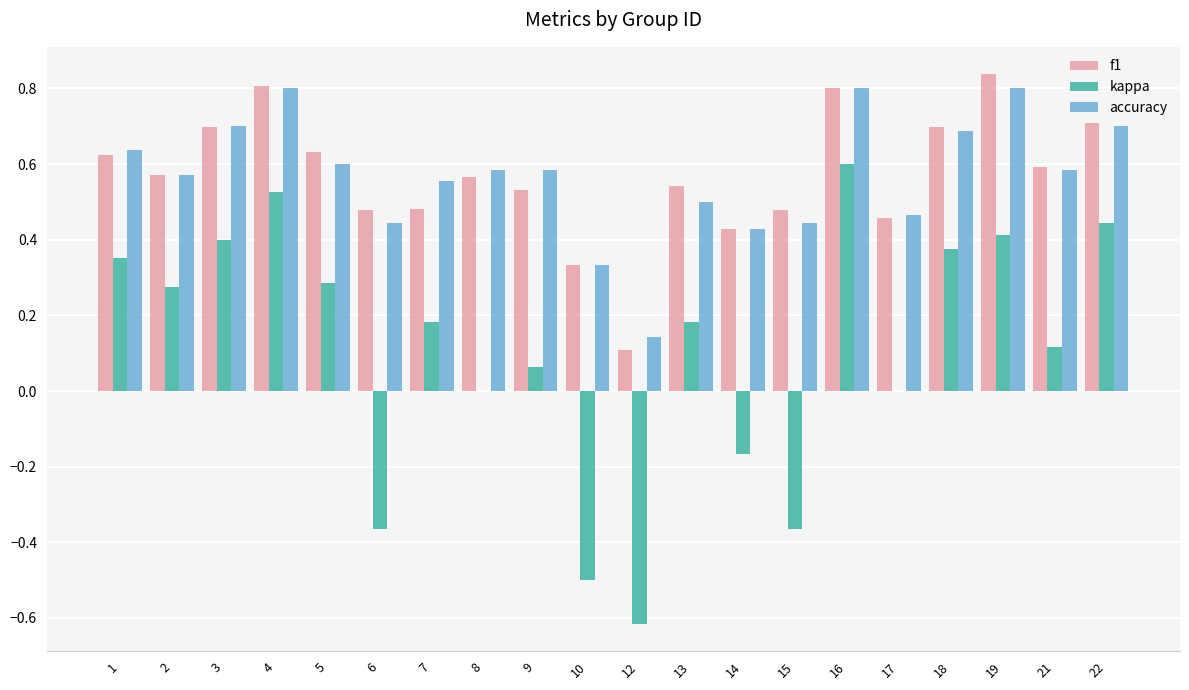

Which series has the widest spread of values?

kappa